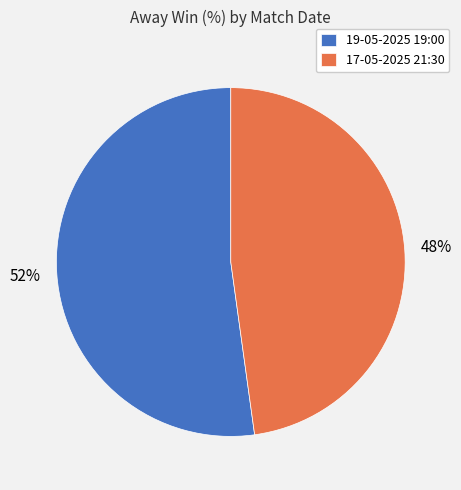

Which slice represents more than half of the pie?

19-05-2025 19:00